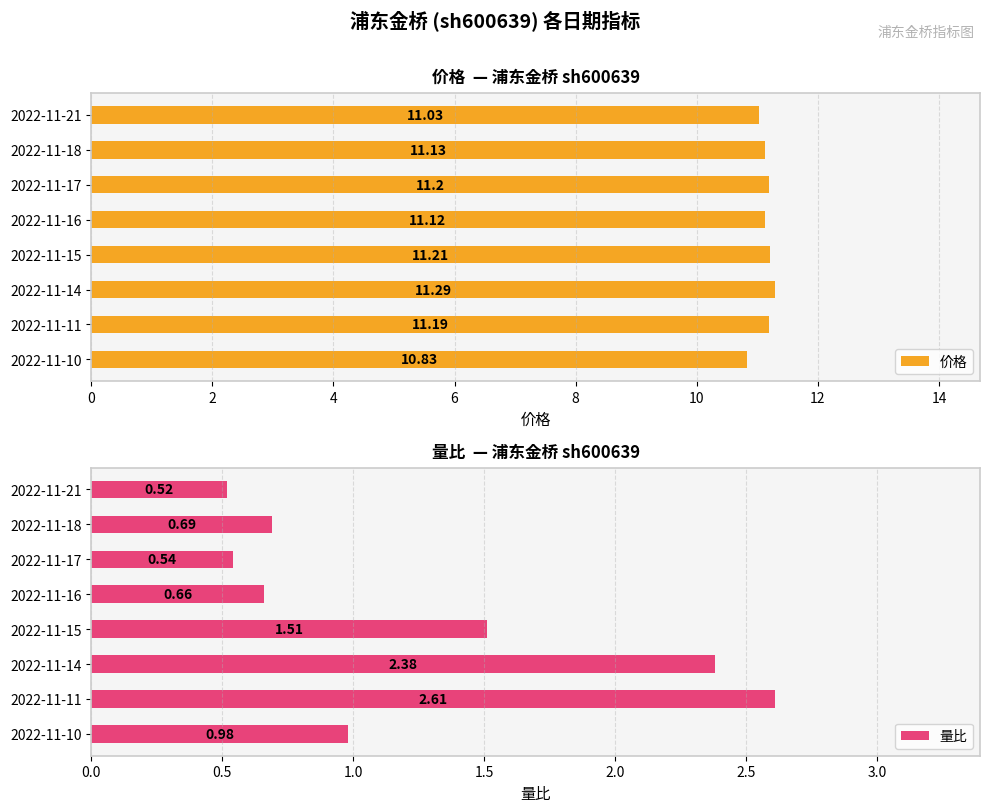

Where is 量比 nearest to the value 1?

2022-11-10